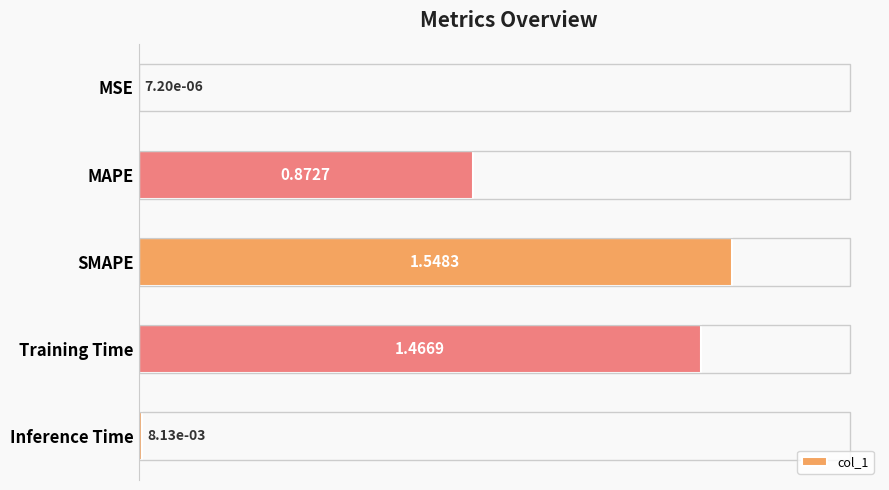

Are the bars horizontal?

Yes